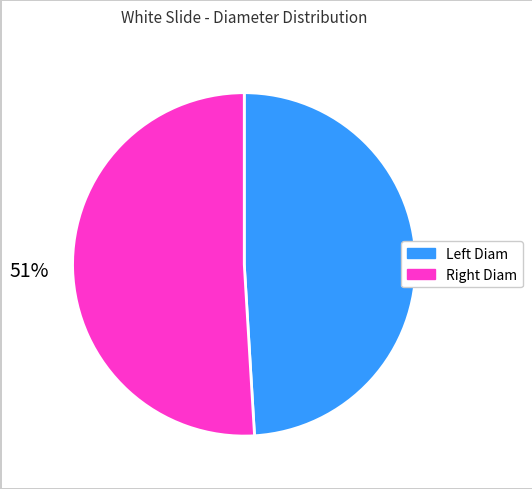

To the nearest percent, what is the average slice percentage?

50%